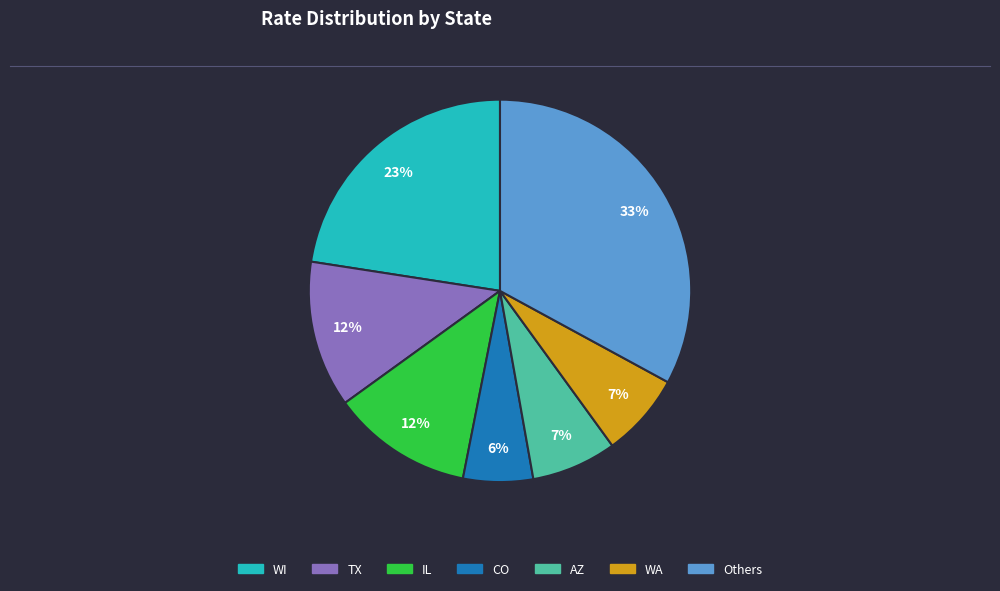

To the nearest percent, what is the difference between the largest and smallest slice percentages?

27%